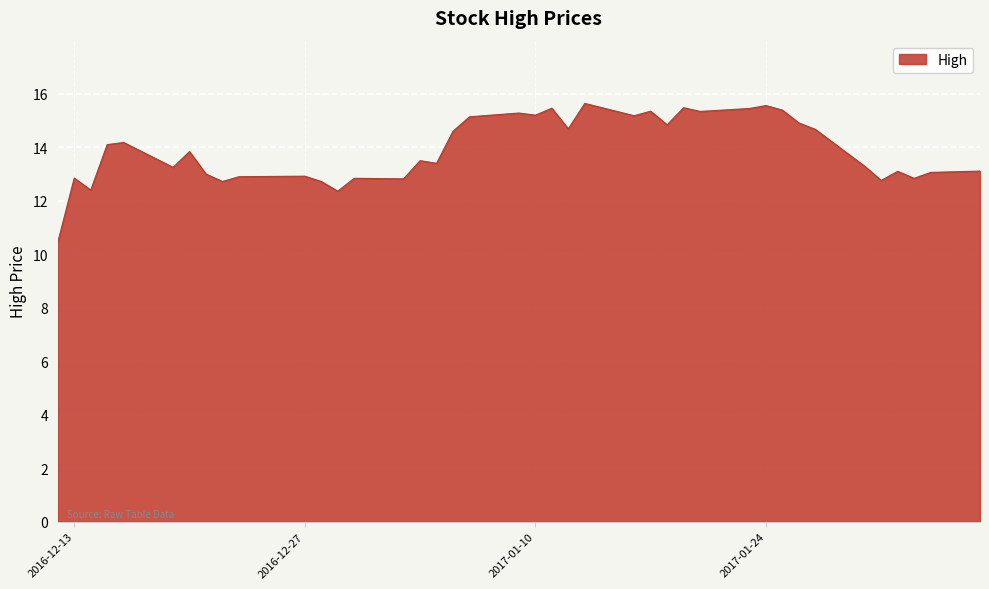

What is the minimum value shown in the chart?

10.5